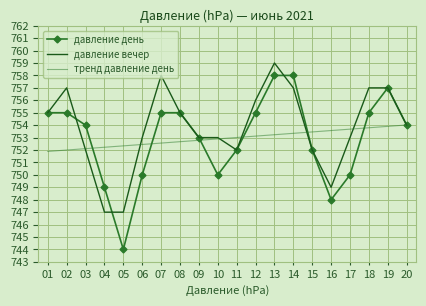

Reading left to right, list all the values displayed in this chart.

давление день: 01=755.0	02=755.0	03=754.0	04=749.0	05=744.0	06=750.0	07=755.0	08=755.0	09=753.0	10=750.0	11=752.0	12=755.0	13=758.0	14=758.0	15=752.0	16=748.0	17=750.0	18=755.0	19=757.0	20=754.0
давление вечер: 01=755.0	02=757.0	03=752.0	04=747.0	05=747.0	06=753.0	07=758.0	08=755.0	09=753.0	10=753.0	11=752.0	12=756.0	13=759.0	14=757.0	15=752.0	16=749.0	17=753.0	18=757.0	19=757.0	20=754.0
тренд давление день: 01=751.9	02=752.0	03=752.1	04=752.2	05=752.3	06=752.4	07=752.6	08=752.7	09=752.8	10=752.9	11=753.0	12=753.1	13=753.2	14=753.3	15=753.5	16=753.6	17=753.7	18=753.8	19=753.9	20=754.0